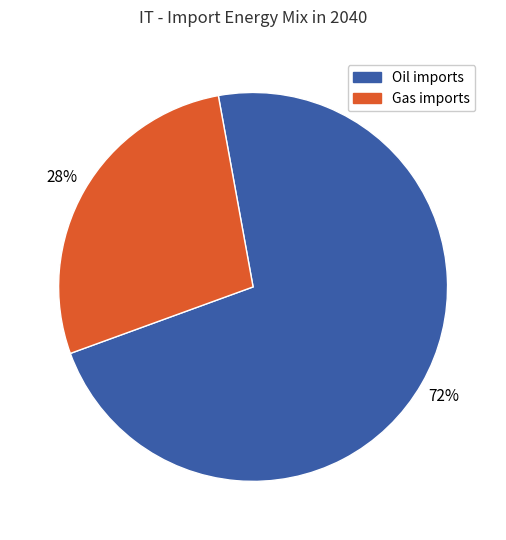

Does Oil imports account for over 50% of the chart?

Yes